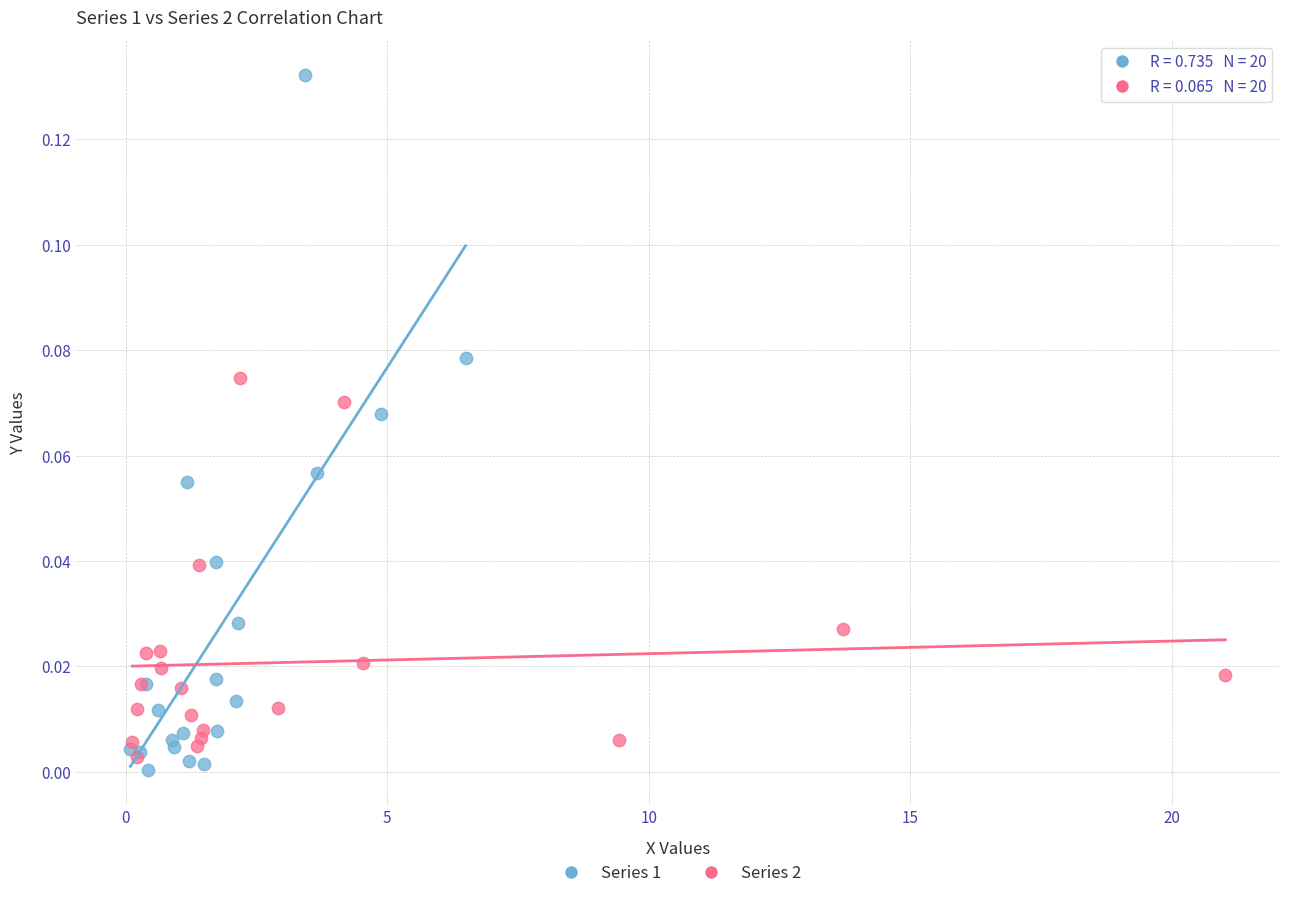

Which series contains the lowest Y value?

Series 1